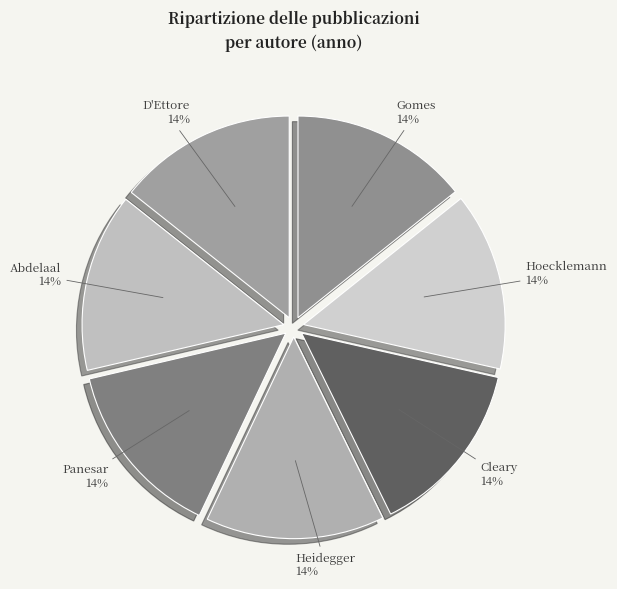

What percentage is the Heidegger slice, to the nearest percent?

14%